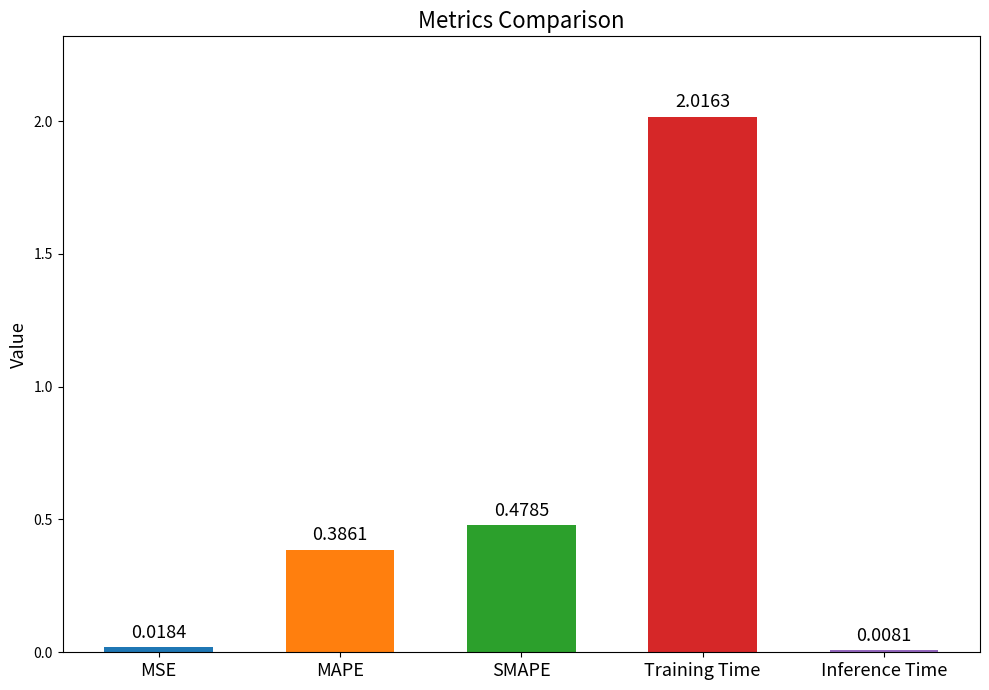

Where is the data nearest to the value 1?

SMAPE